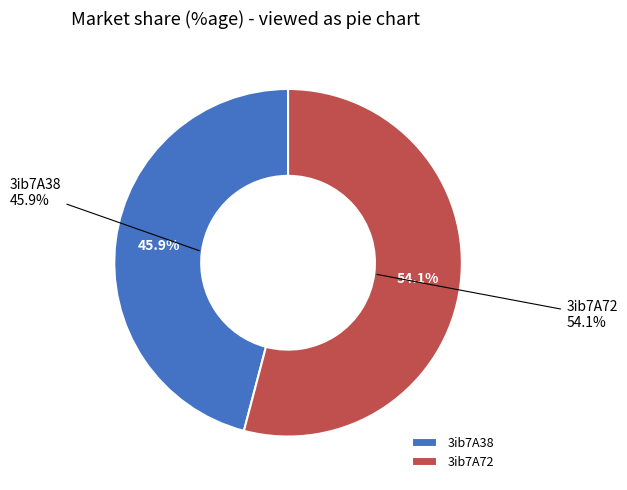

To the nearest percent, what is the combined percentage of 3ib7A38 and 3ib7A72?

100%